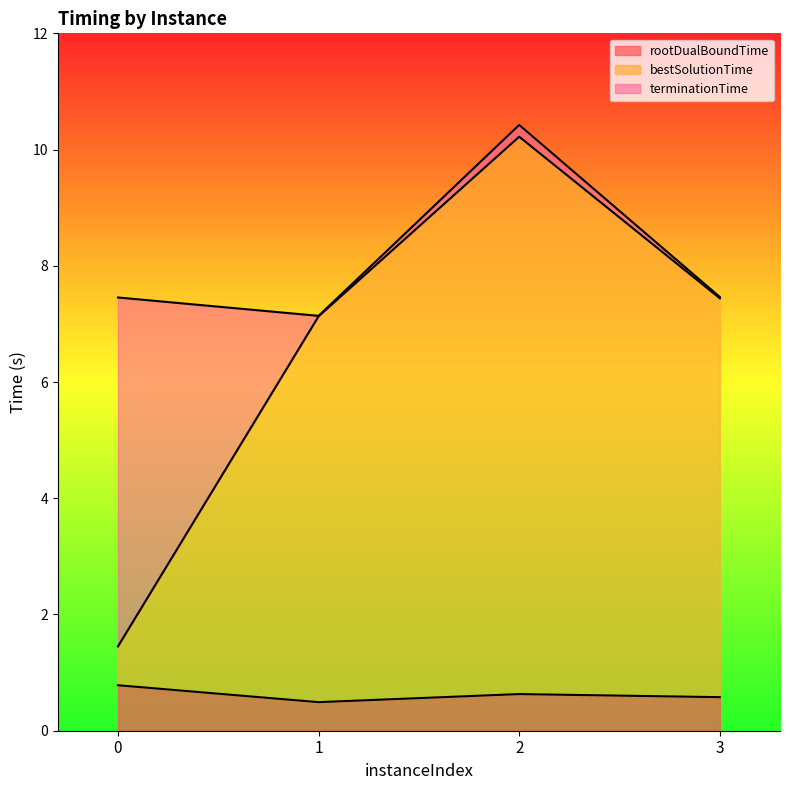

In bestSolutionTime, how many points are higher than both neighbors (excluding endpoints)?

1